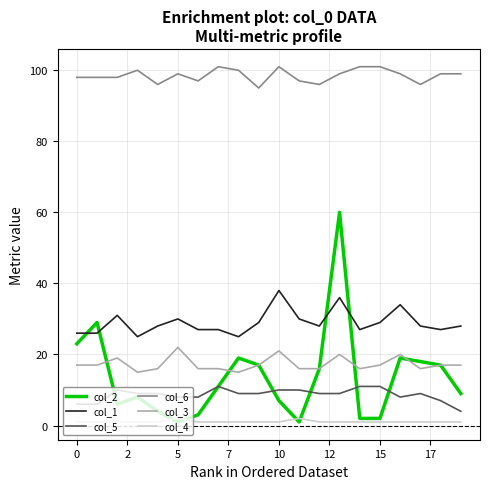

Does the chart display data point markers on the line(s)?

No